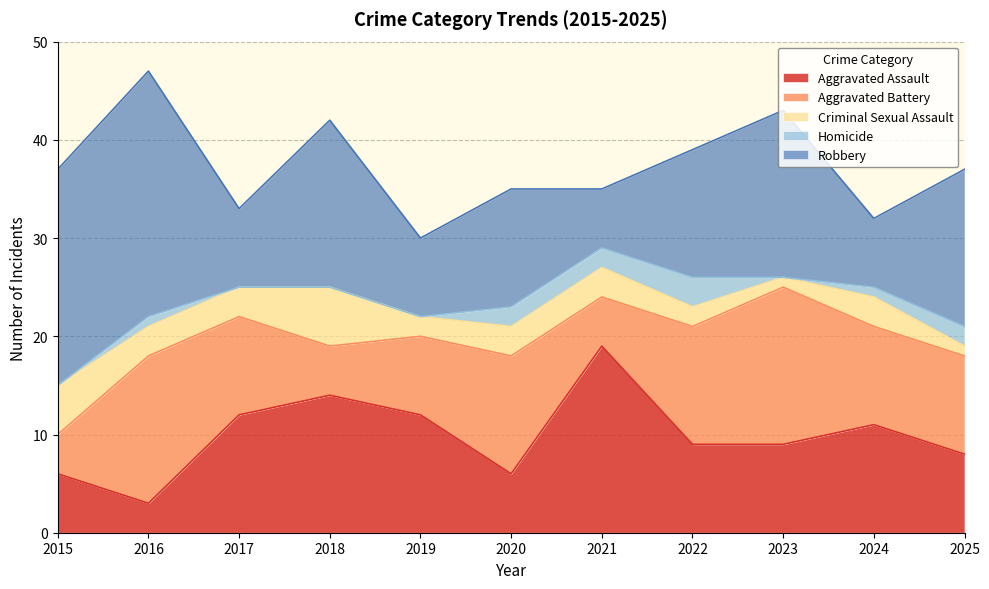

Which label corresponds to the largest value in the chart?

2016